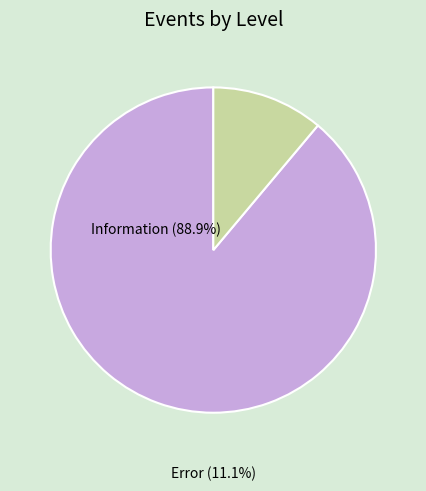

To the nearest percent, what percentage of the pie is Error?

11%